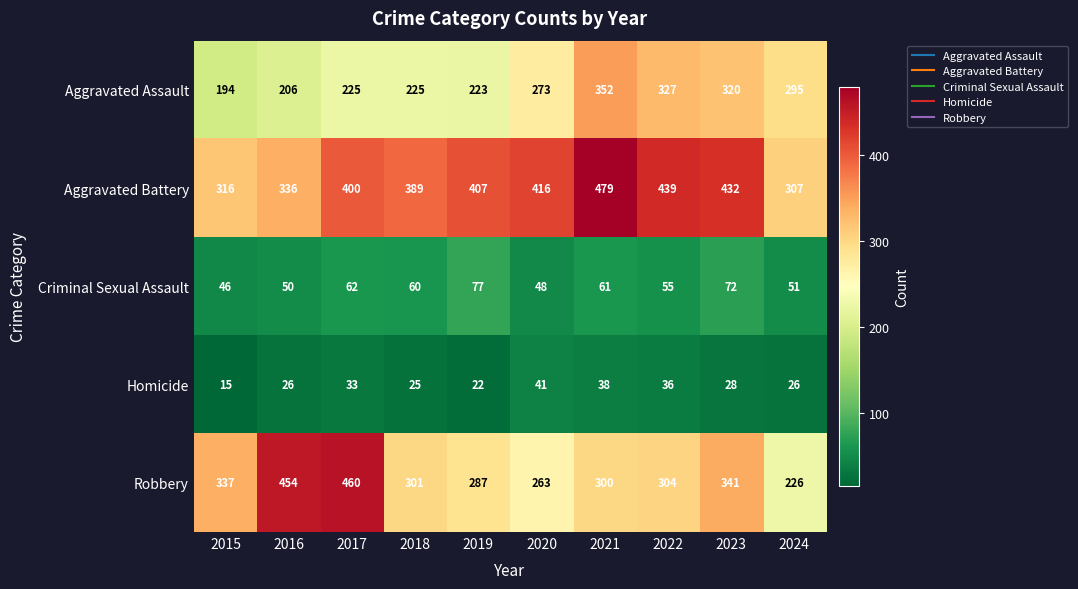

Rank the series by their maximum value, from highest to lowest.

Aggravated Battery, Robbery, Aggravated Assault, Criminal Sexual Assault, Homicide